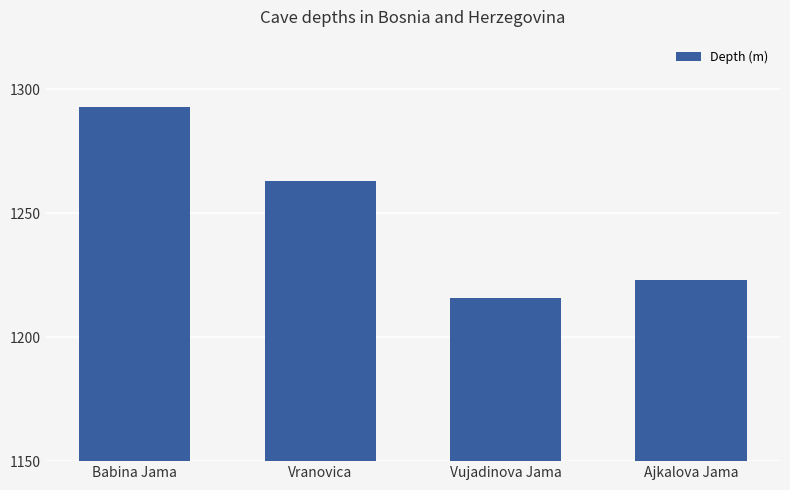

The chart shows a value of 1216 at Vujadinova Jama. True or false?

True